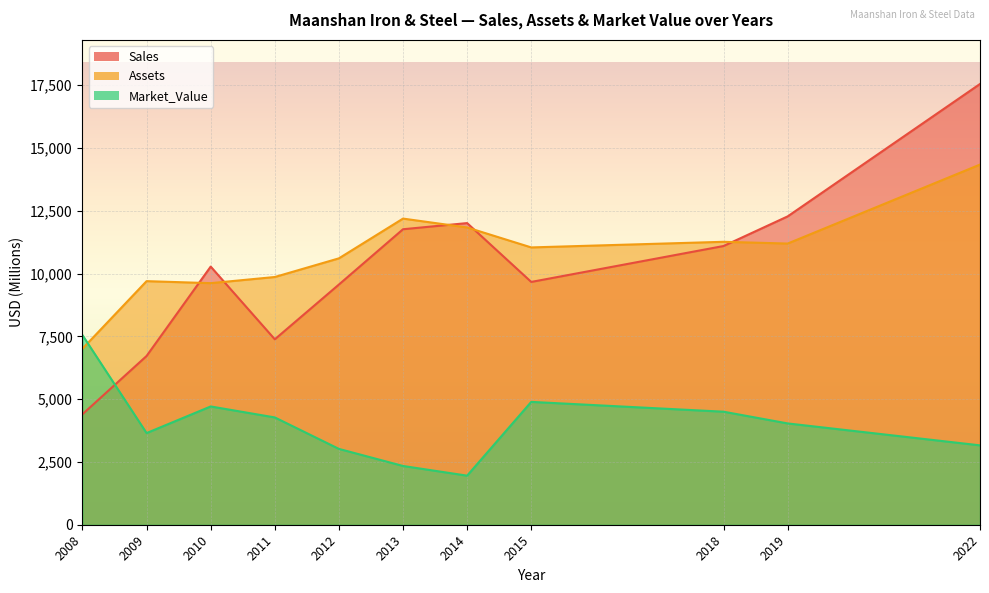

What is the minimum value for Market_Value?

1954